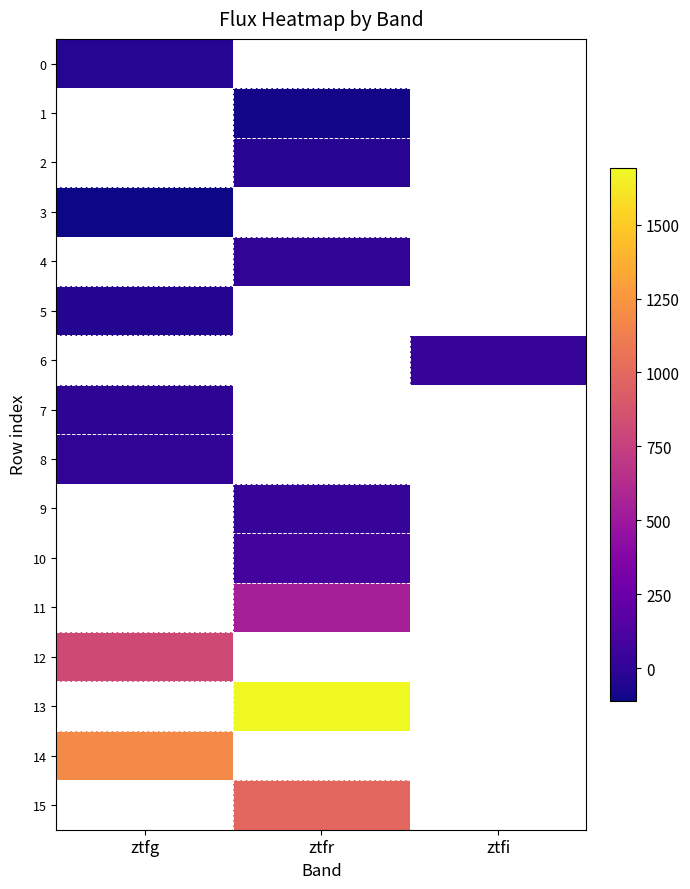

What is the maximum value shown in the chart?

1693.4